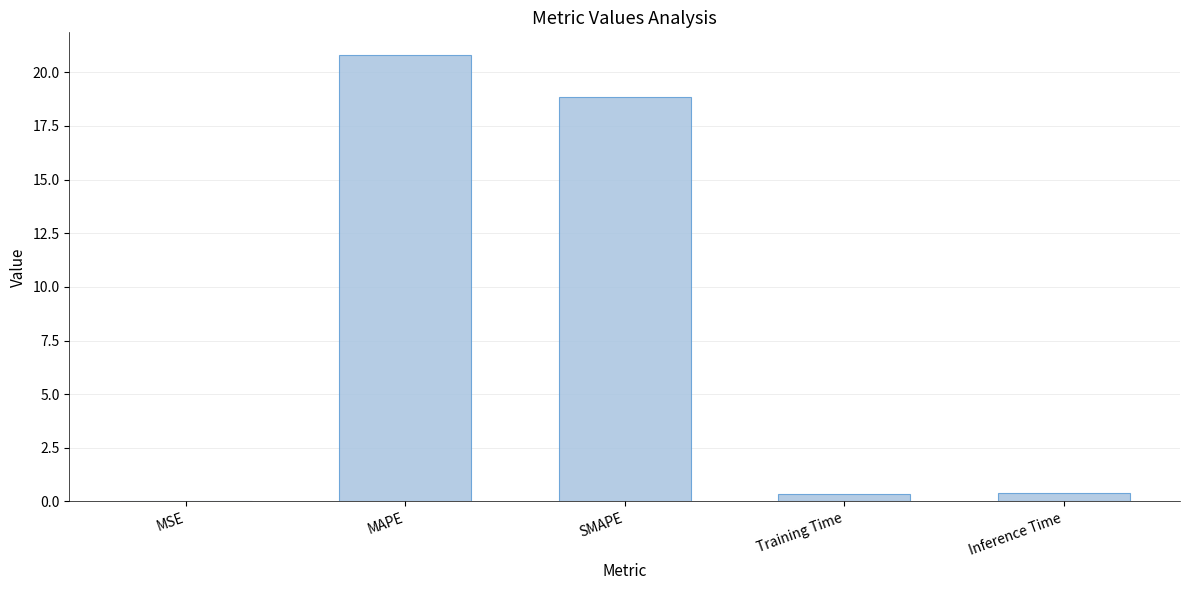

What is the approximate value at SMAPE?

18.9